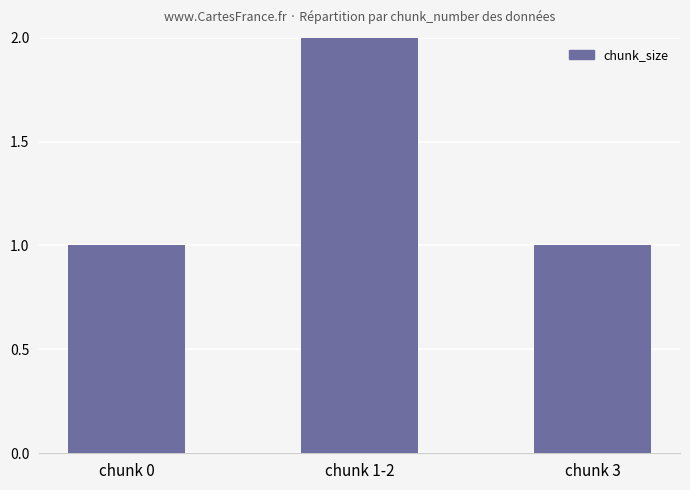

The value at chunk 3 is 1. True or false?

True